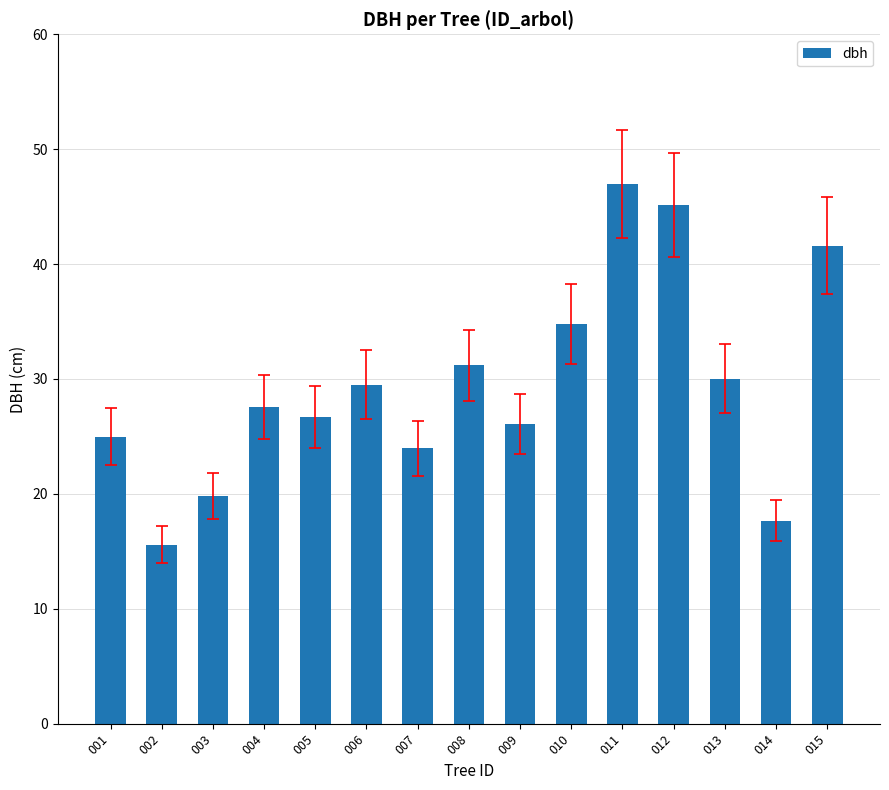

How many bars are there in total?

15